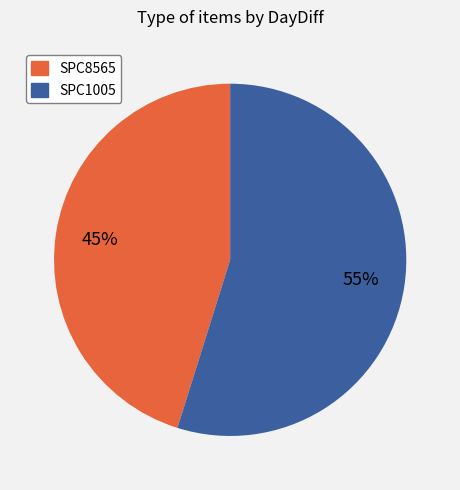

True or false: SPC8565 accounts for 45% of the total.

True